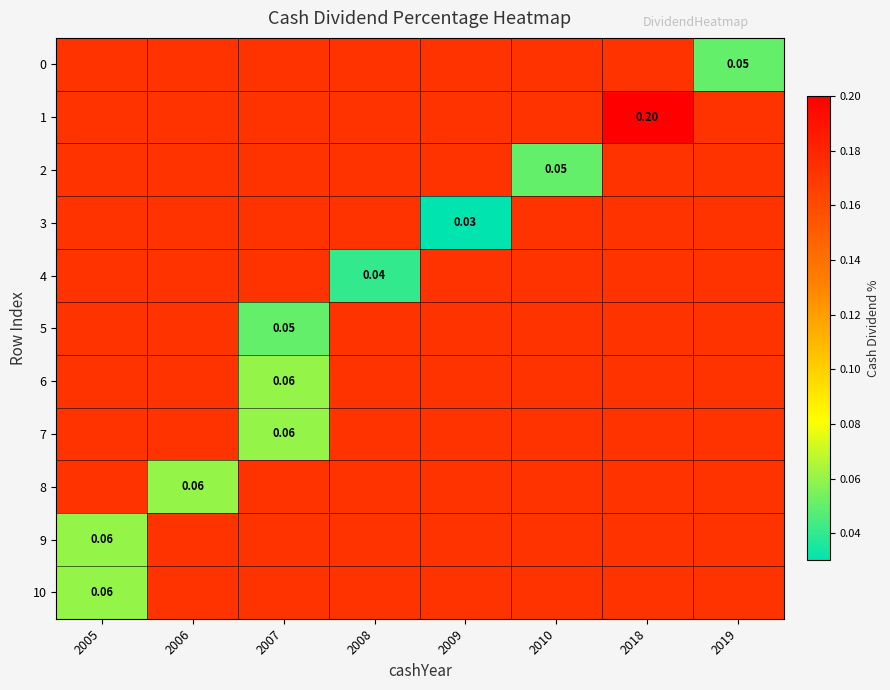

How many series are shown in this chart?

11